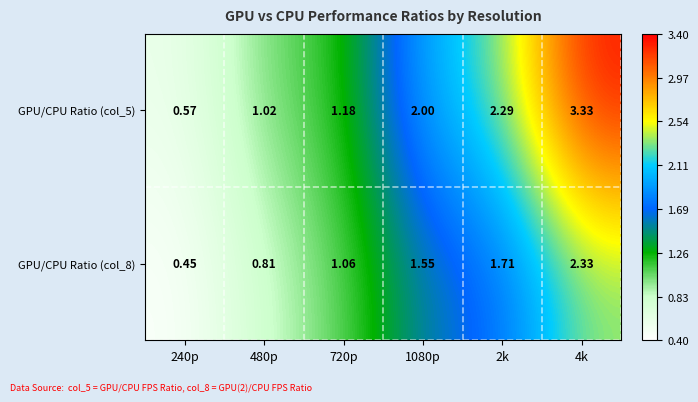

Is the value of GPU/CPU Ratio (col_5) at 4k greater than the value of GPU/CPU Ratio (col_8) at 1080p?

Yes